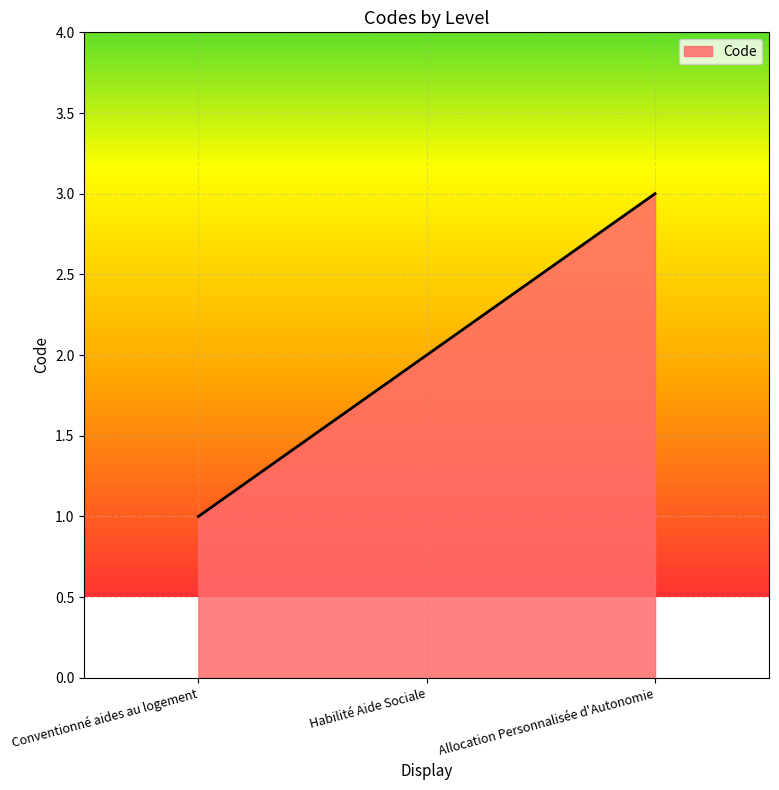

How many values are below 2?

1